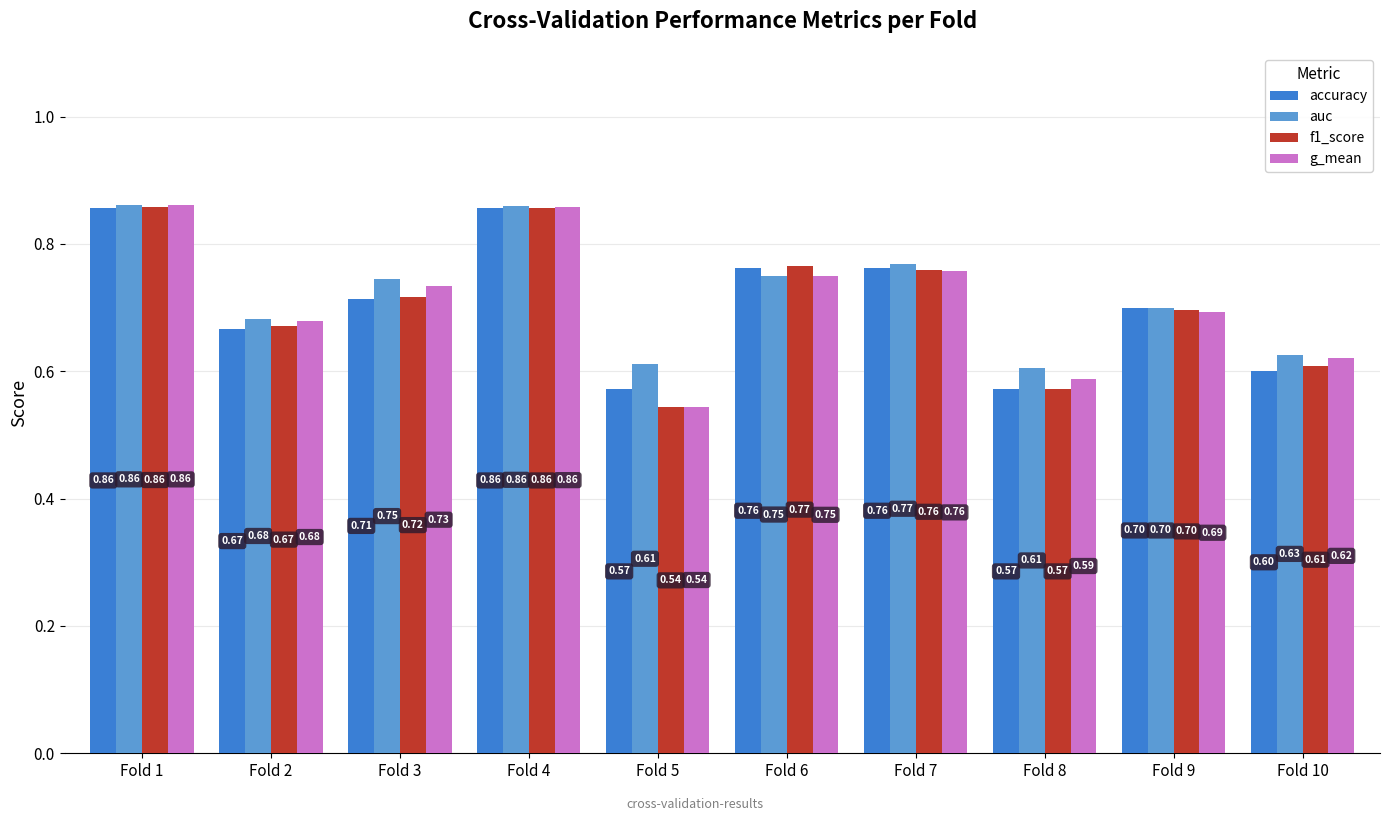

Rank the series at Fold 10 from highest to lowest value.

auc, g_mean, f1_score, accuracy